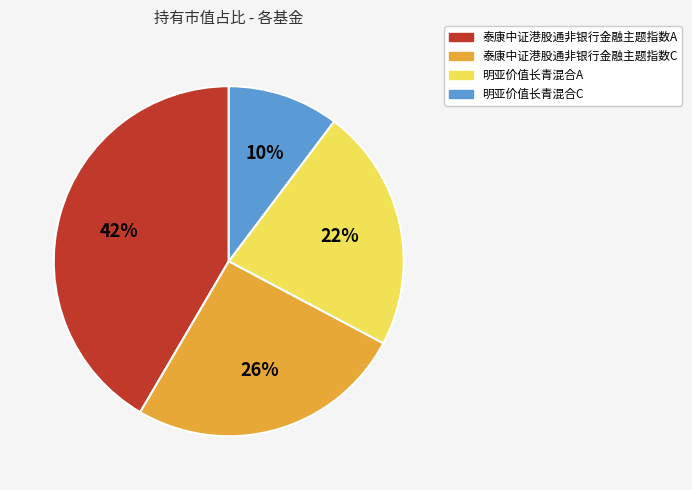

Which slice is the largest?

泰康中证港股通非银行金融主题指数A